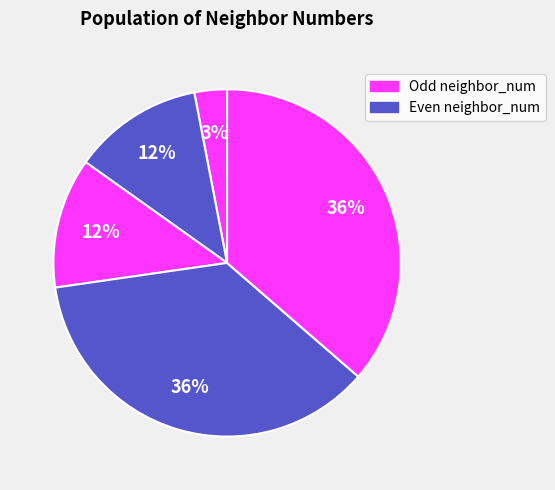

How many segments does this pie chart have?

5